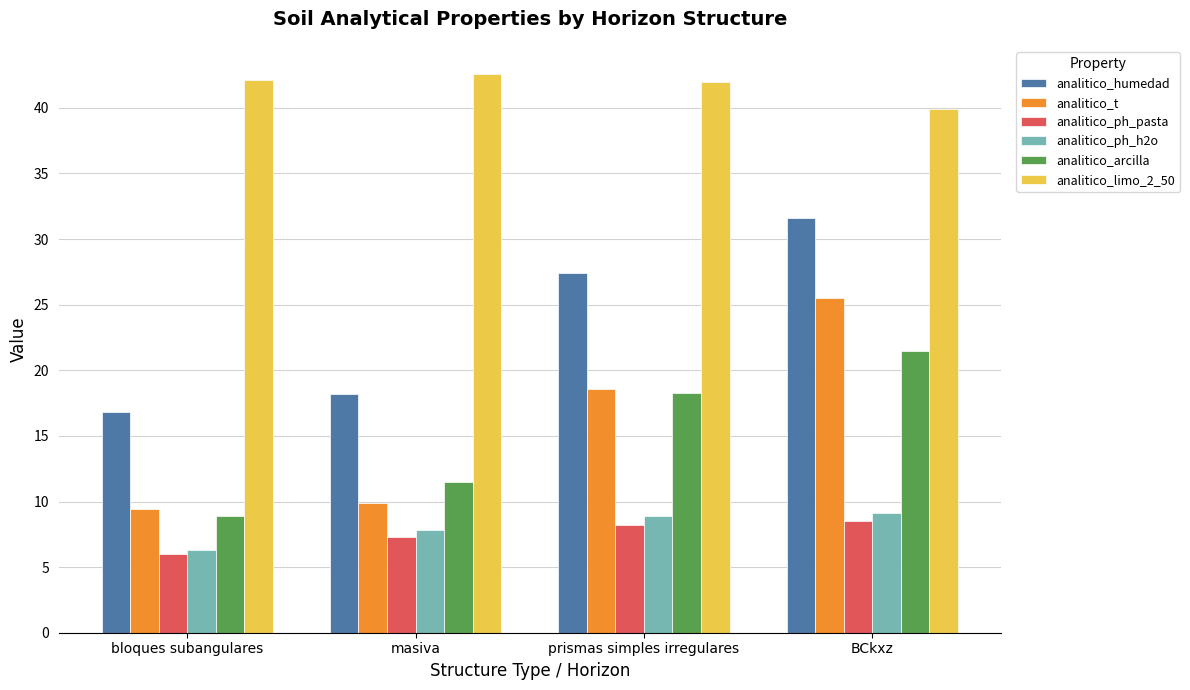

What is the difference between the maximum and minimum values in the analitico_limo_2_50 series?

2.7